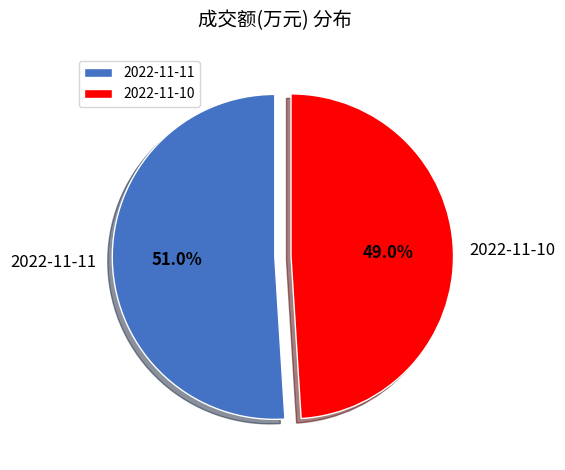

Between 2022-11-11 and 2022-11-10, which is larger?

2022-11-11